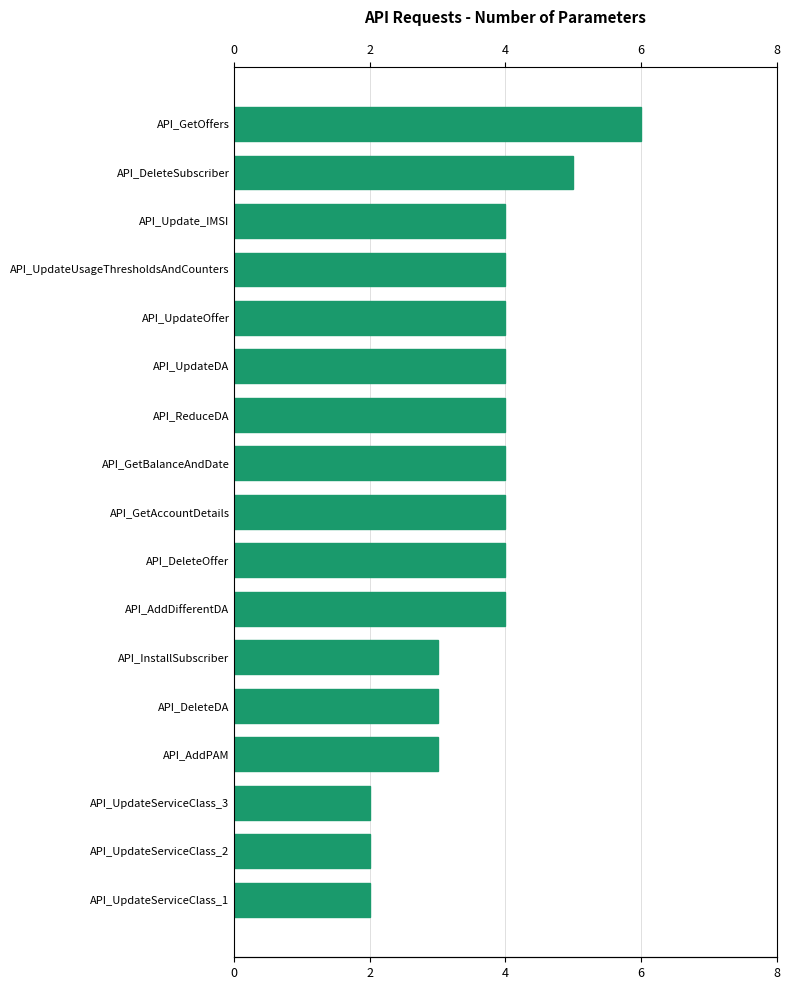

Between API_GetBalanceAndDate and API_UpdateServiceClass_1, which is larger?

API_GetBalanceAndDate